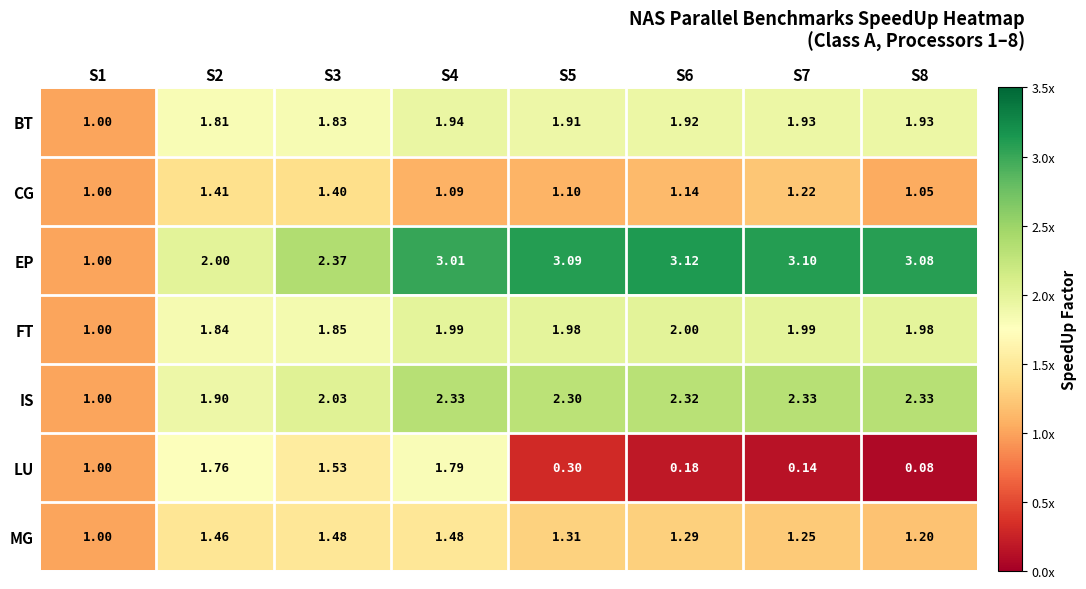

Which series has the largest total across all categories?

EP